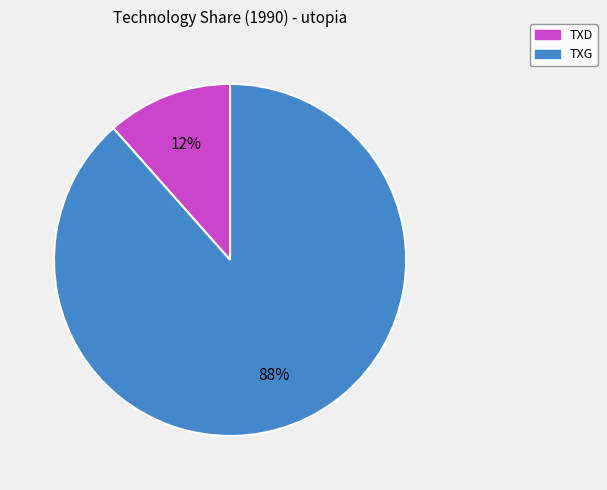

Is there a majority slice in this chart?

Yes